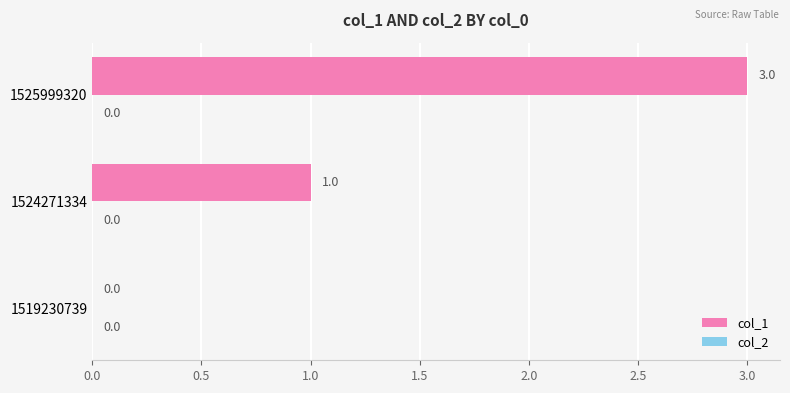

What is the sum of all values?

4